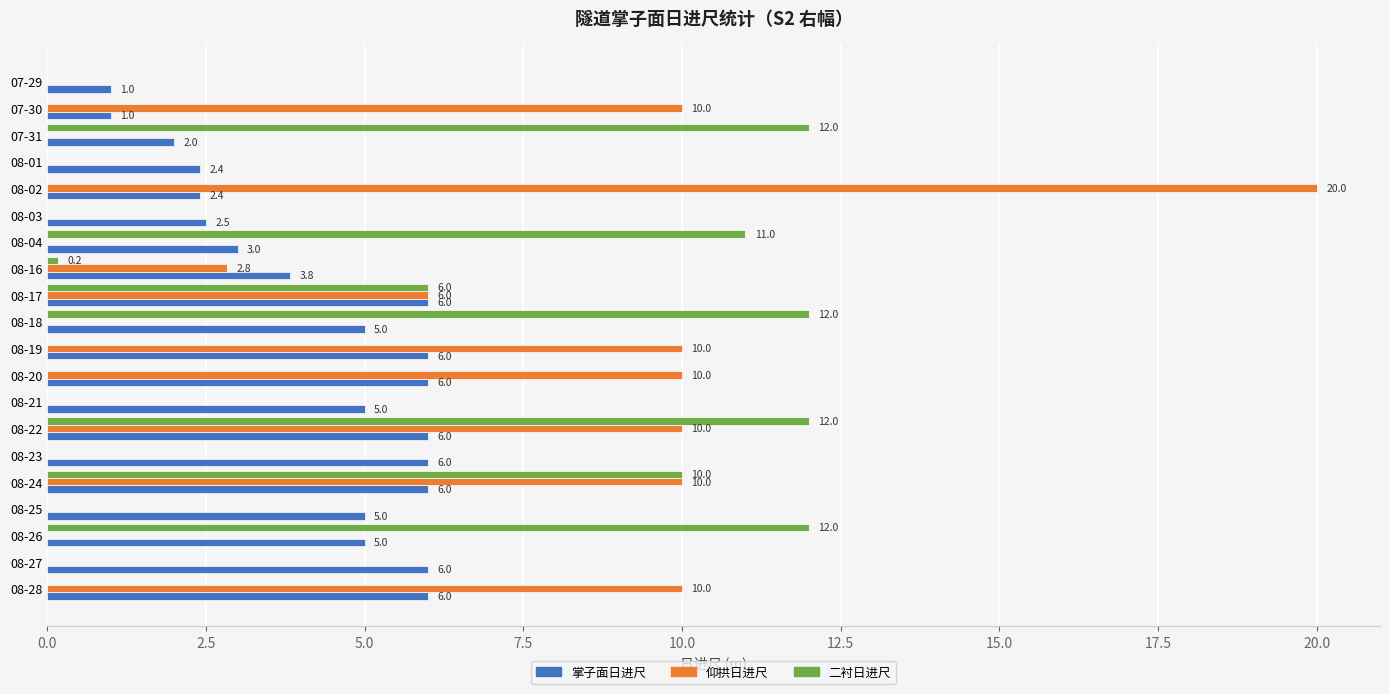

What is the sum of all 二衬日进尺 values?

75.2